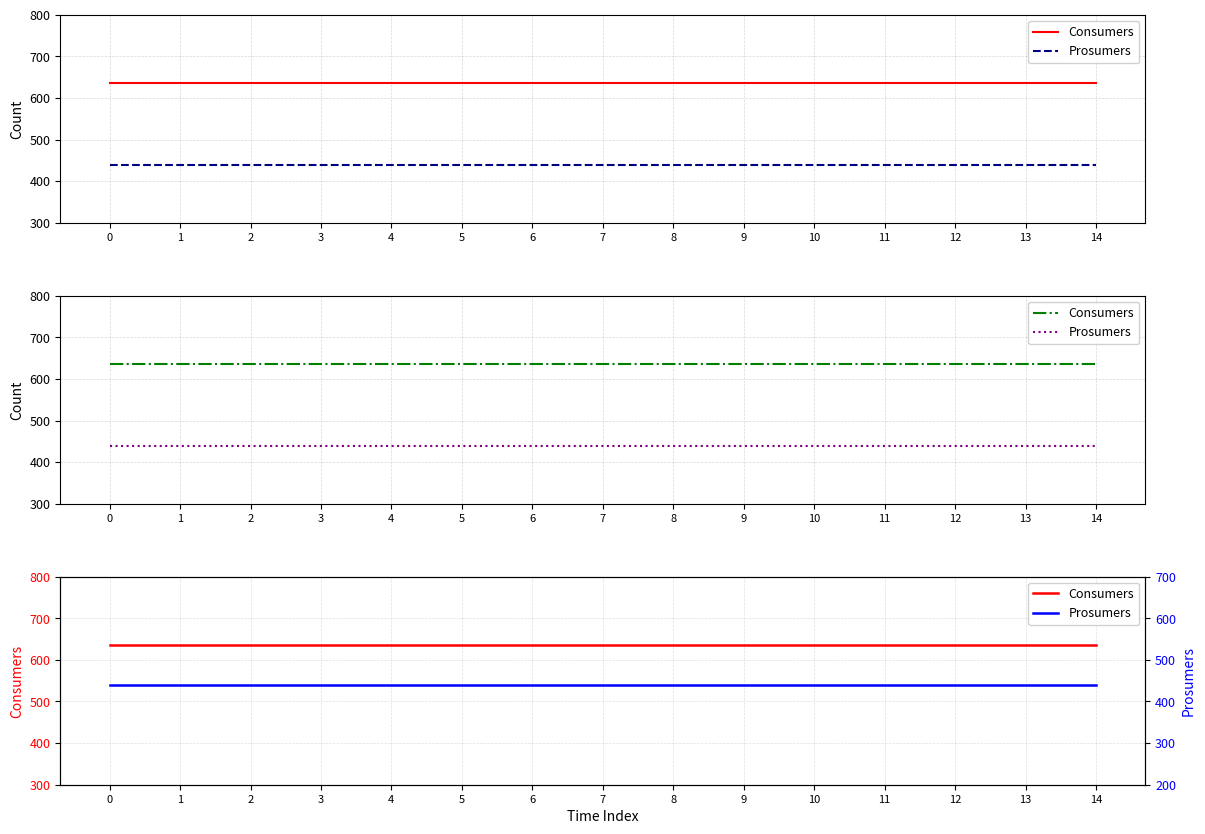

True or false: Prosumers and Consumers intersect in this chart.

False